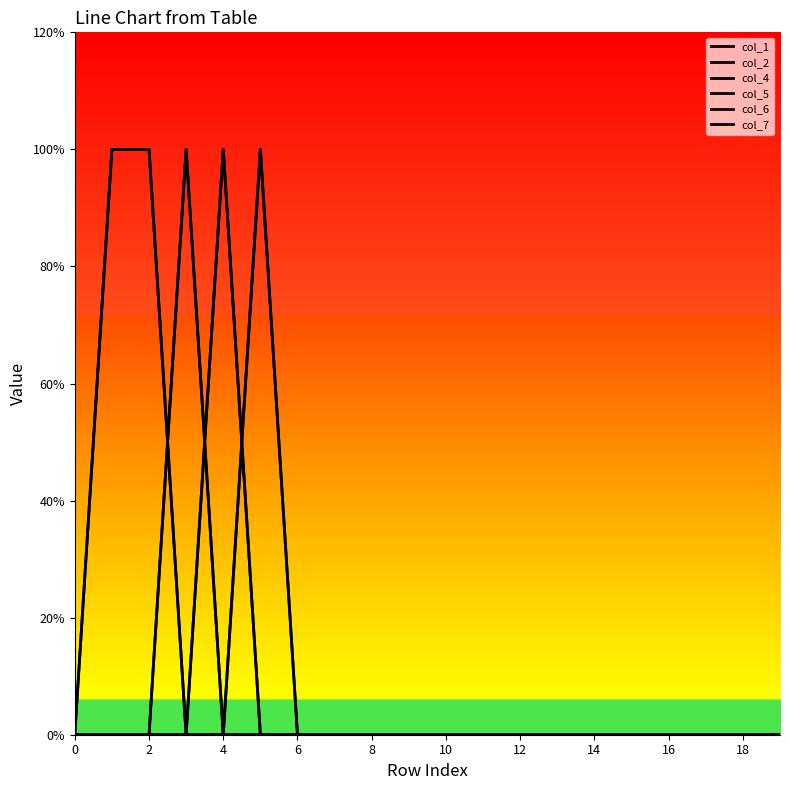

Is this an area chart (filled region under the line)?

No